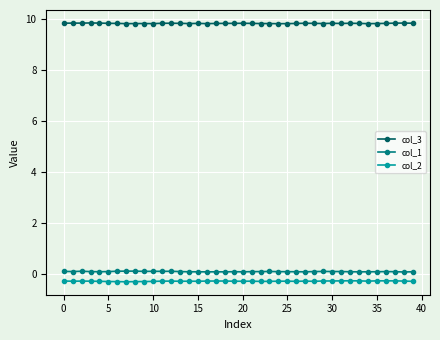

What is the value of the col_2 point at the 33rd from the left?

-0.3